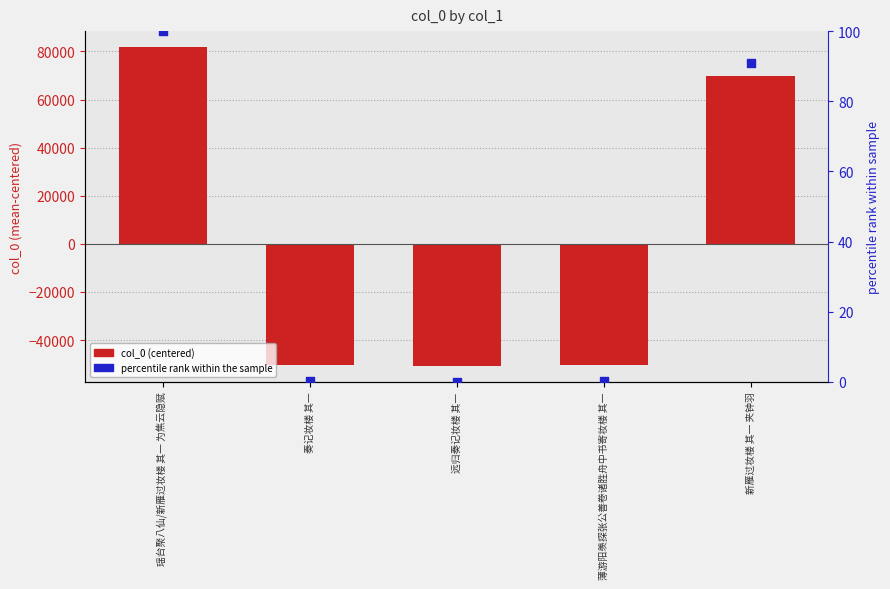

Which series reaches the minimum Y coordinate?

col_0 (centered)